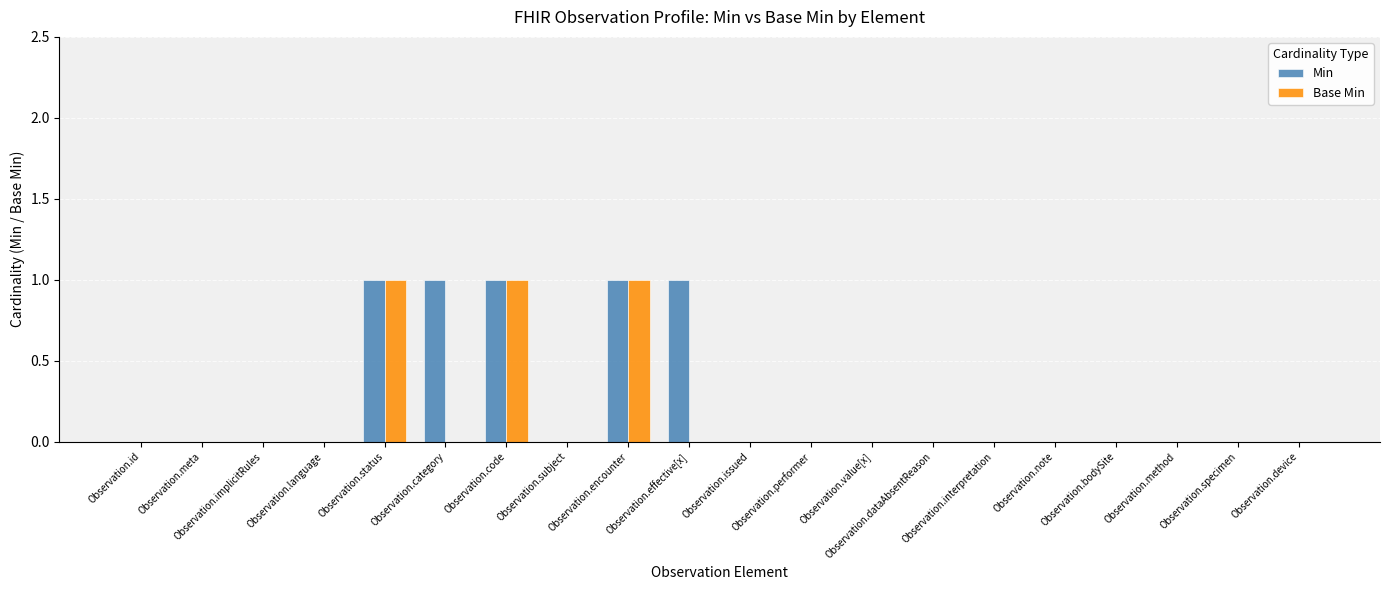

Is it true that Min equals 0 at Observation.bodySite?

True